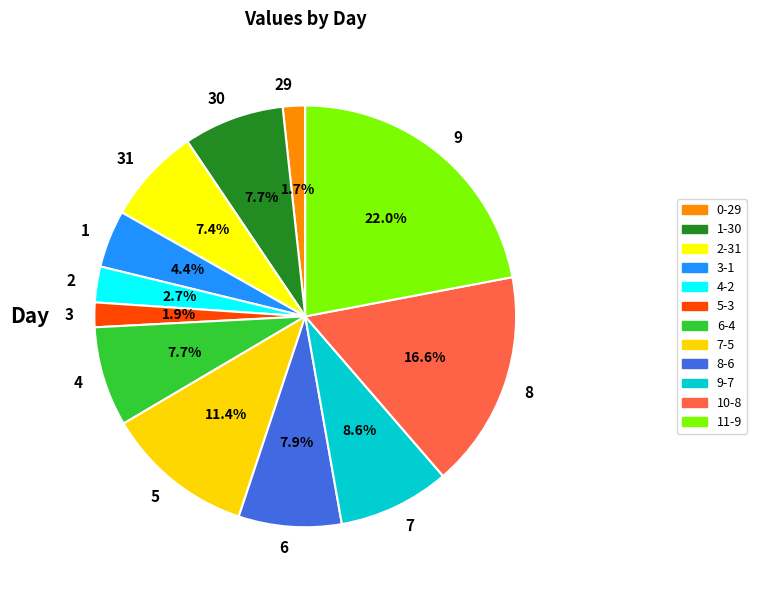

How many segments does this pie chart have?

12